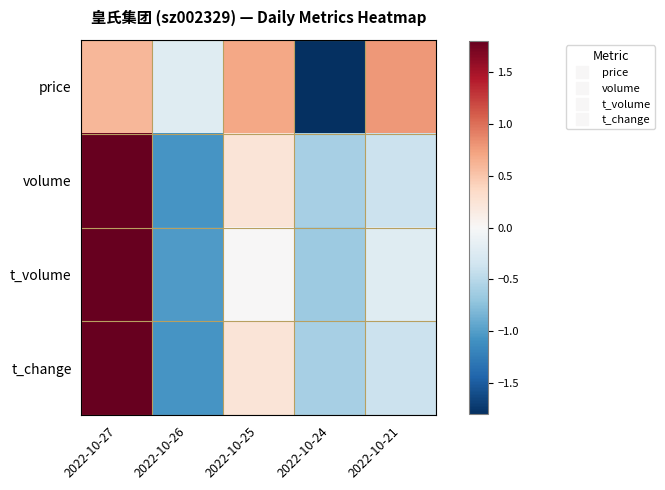

Reading left to right, extract all data points from this chart.

price: 2022-10-27=0.6	2022-10-26=-0.2	2022-10-25=0.7	2022-10-24=-1.9	2022-10-21=0.8
volume: 2022-10-27=1.8	2022-10-26=-1.1	2022-10-25=0.2	2022-10-24=-0.6	2022-10-21=-0.4
t_volume: 2022-10-27=1.9	2022-10-26=-1.0	2022-10-25=0.0	2022-10-24=-0.7	2022-10-21=-0.2
t_change: 2022-10-27=1.8	2022-10-26=-1.1	2022-10-25=0.2	2022-10-24=-0.6	2022-10-21=-0.4